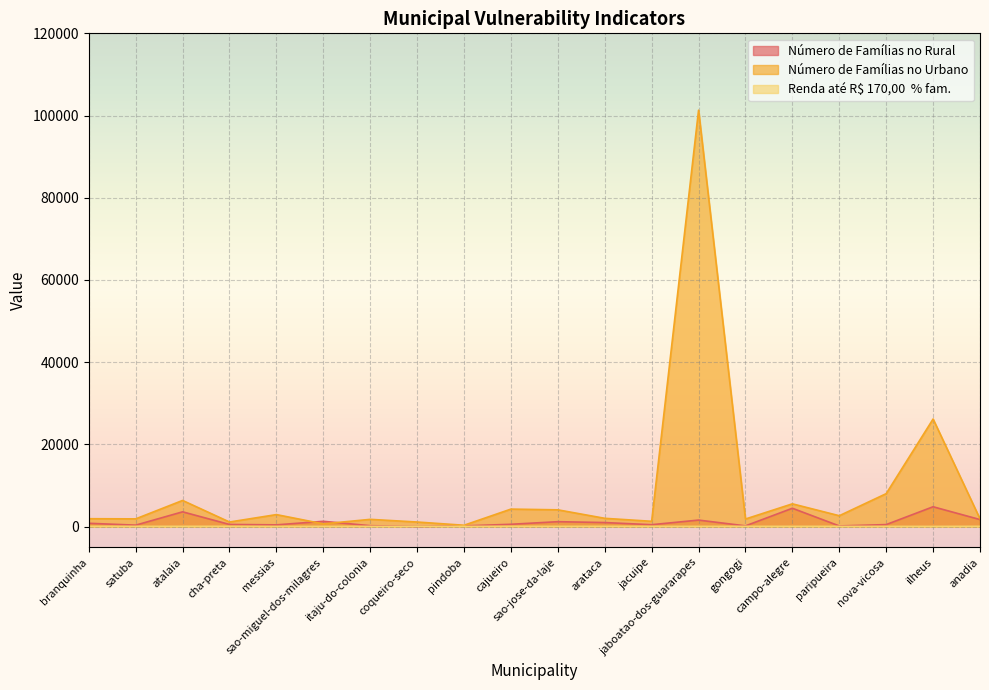

How many categories are shown in the chart?

20